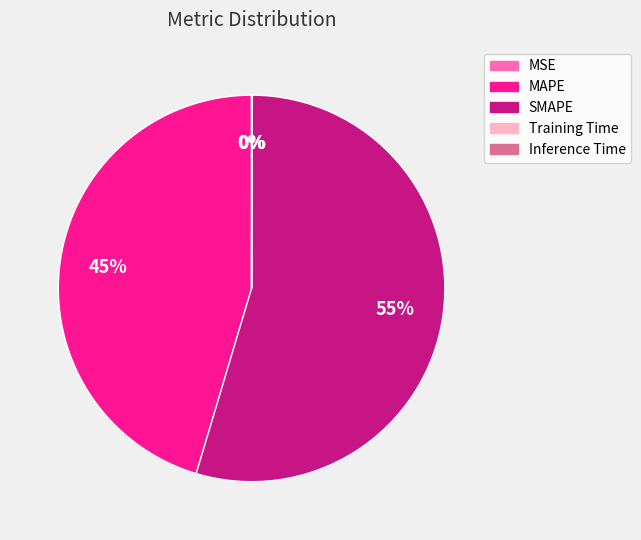

Is there a majority slice in this chart?

Yes